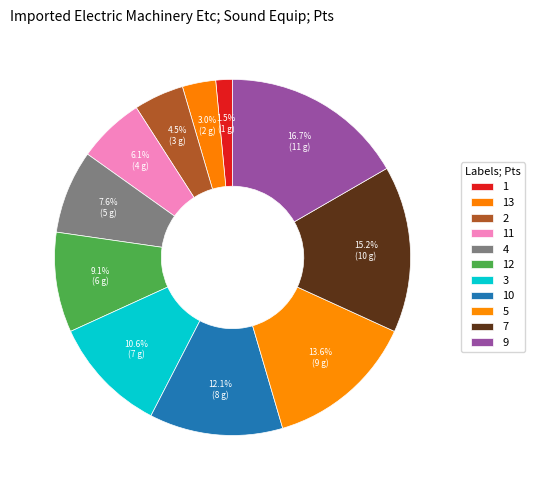

What is the largest slice in the pie chart?

9